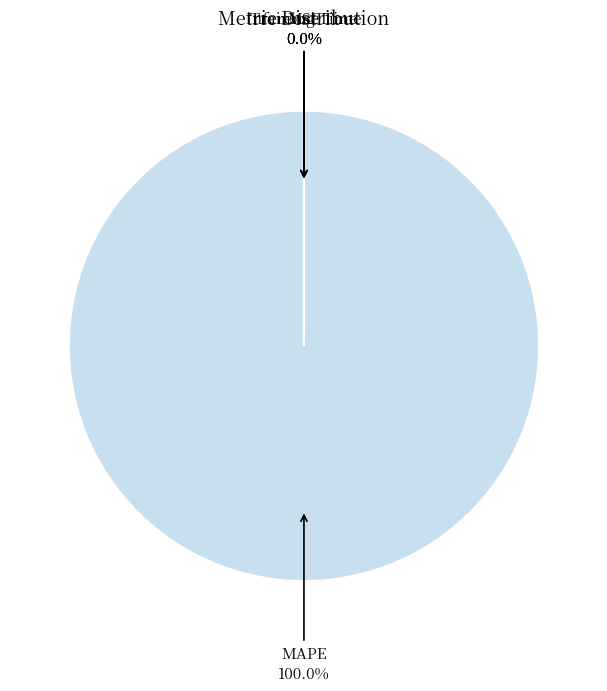

Count the number of slices in the pie.

4